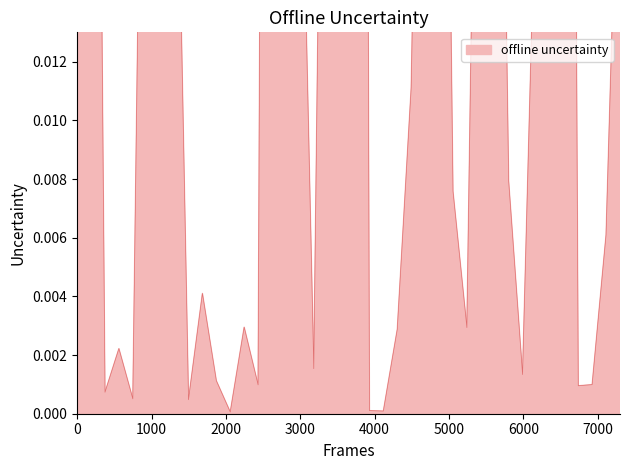

How many lines are shown in the chart?

1